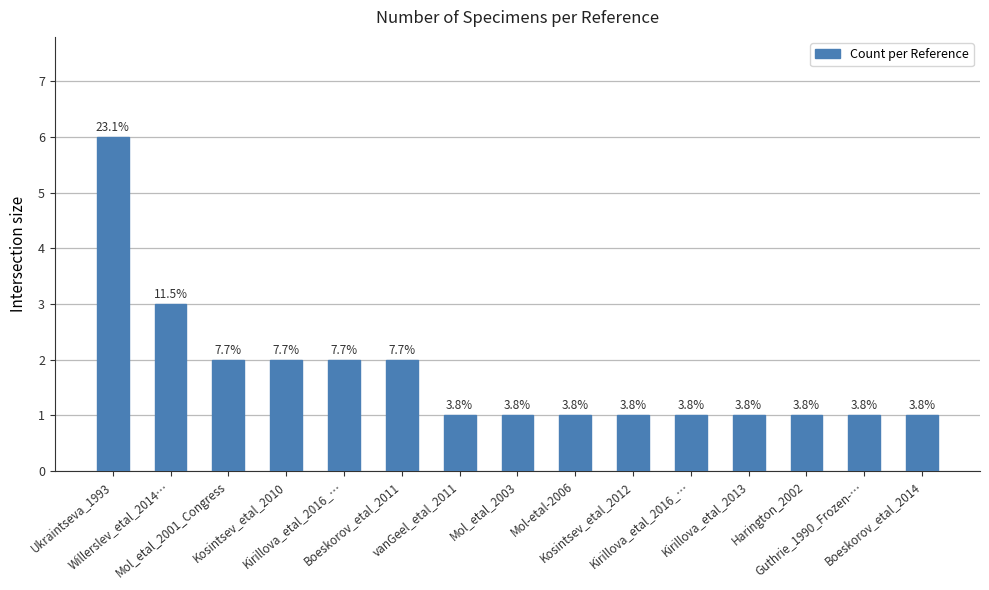

Rank the categories by value from lowest to highest.

vanGeel_etal_2011, Mol_etal_2003, Mol-etal-2006, Kosintsev_etal_2012, Kirillova_etal_2016_…, Kirillova_etal_2013, Harington_2002, Guthrie_1990_Frozen-…, Boeskorov_etal_2014, Mol_etal_2001_Congress, Kosintsev_etal_2010, Kirillova_etal_2016_…, Boeskorov_etal_2011, Willerslev_etal_2014…, Ukraintseva_1993